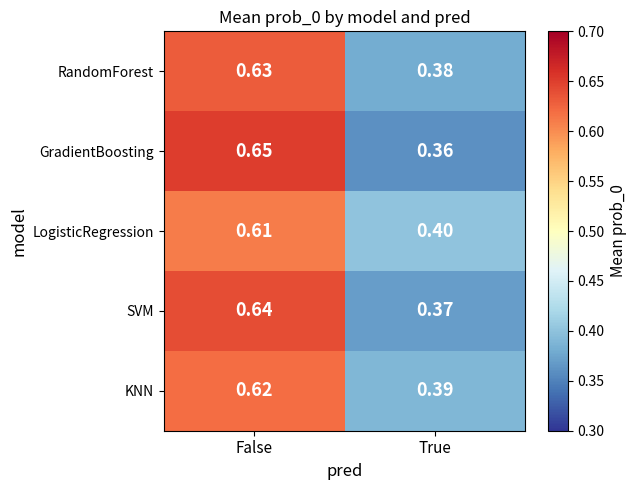

Is the value of GradientBoosting at True greater than the value of KNN at True?

No